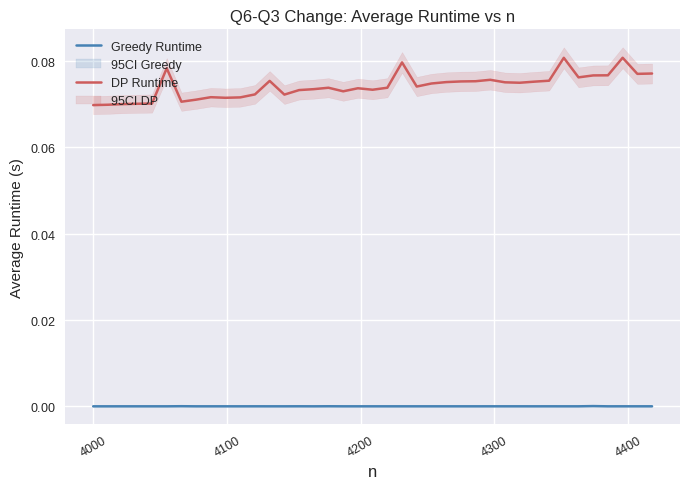

In Greedy Runtime, how many points are higher than both neighbors (excluding endpoints)?

15